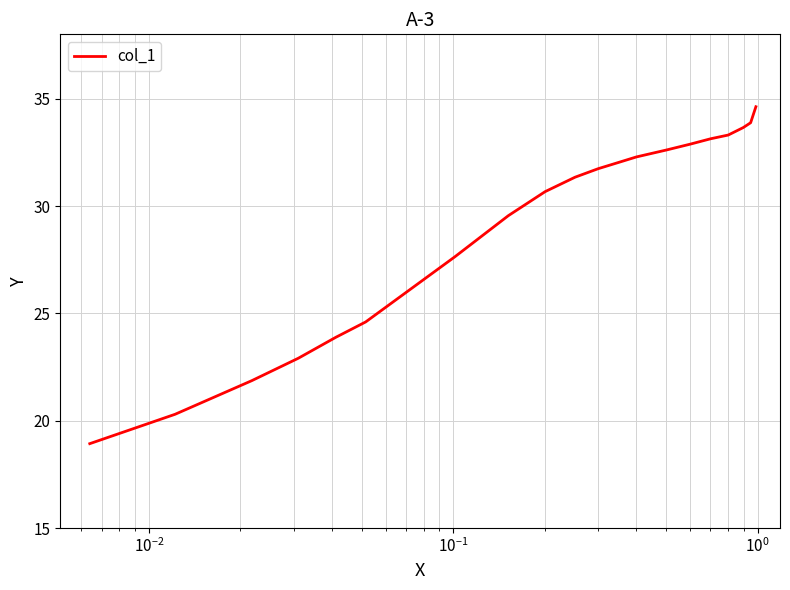

What is the difference between the maximum and minimum values?

15.7